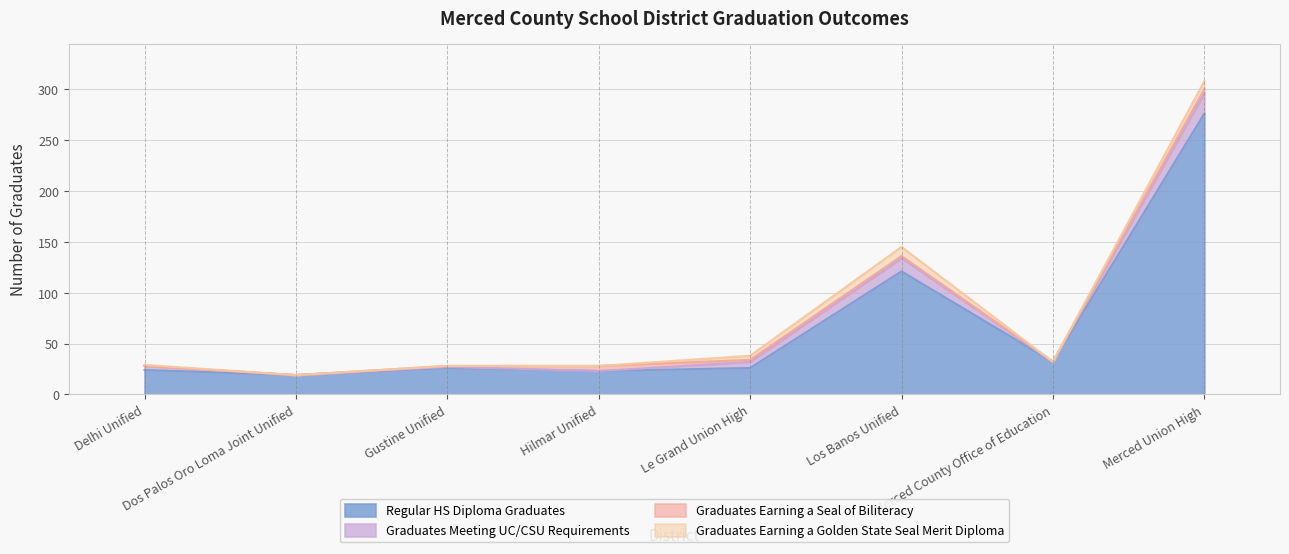

Read the Regular HS Diploma Graduates value at Los Banos Unified.

121